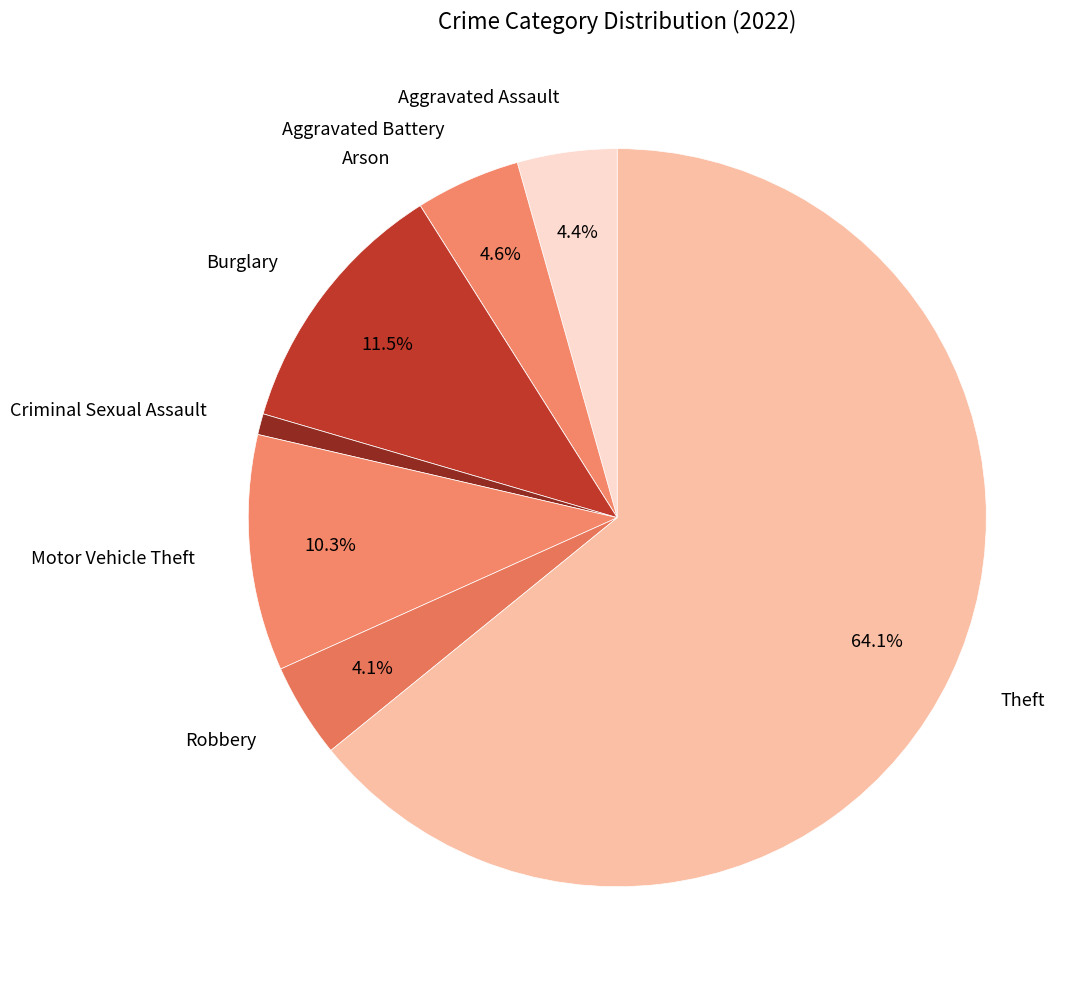

Is there any slice that represents more than half of the pie?

Yes